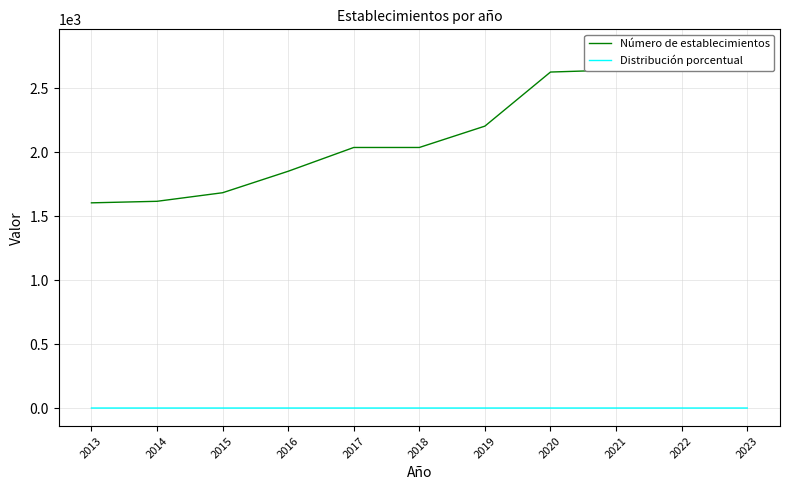

What is the total value across all series at 2019?

2205.1